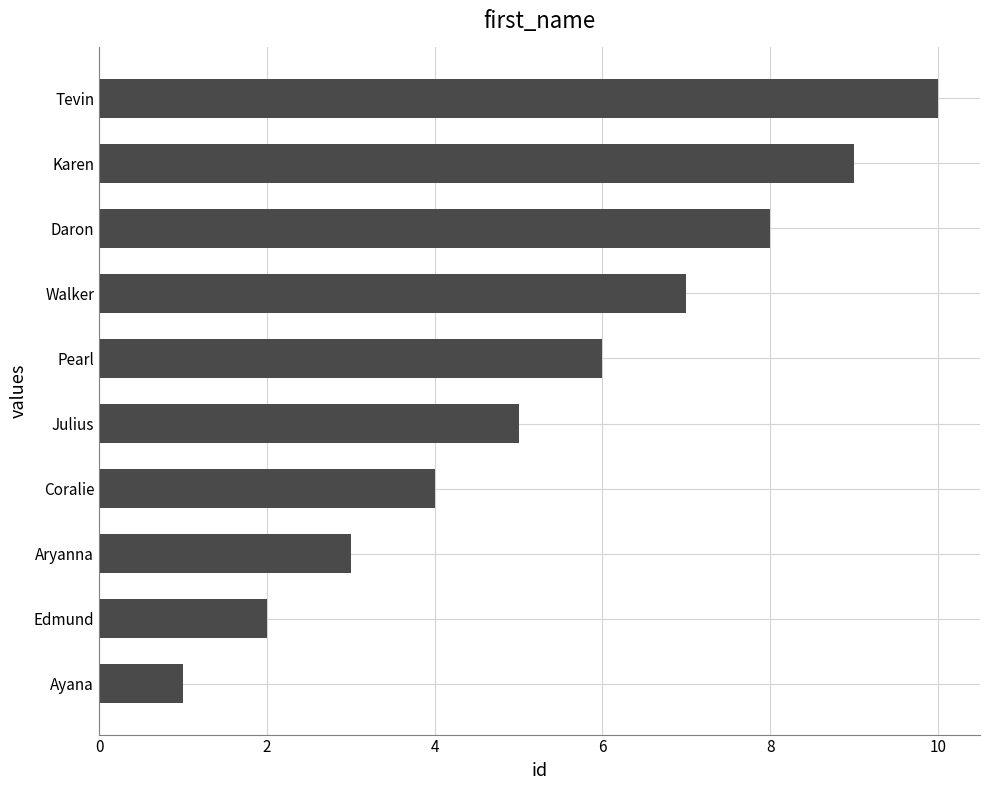

Count the values in the range 3 to 8.

6